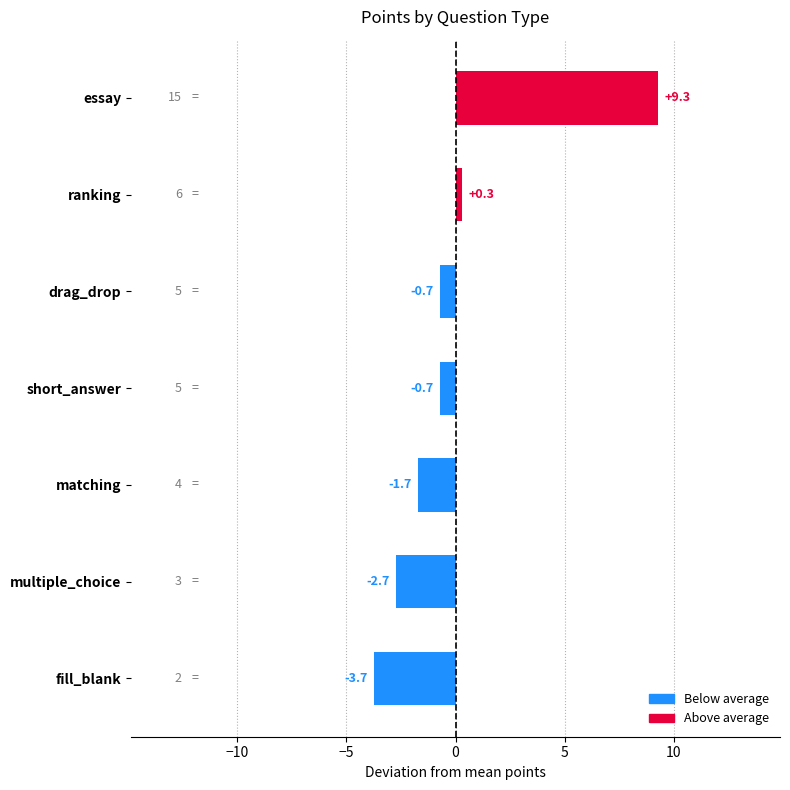

How many categories are shown in the chart?

7